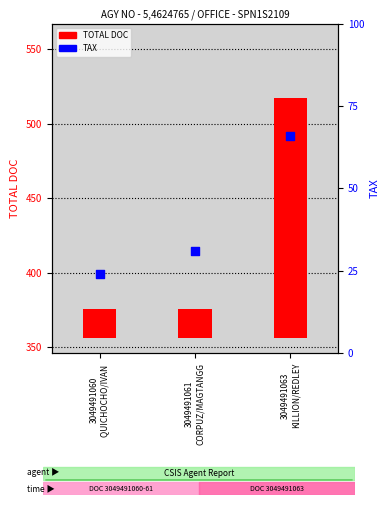

At which category is the sum across all series the highest?

3049491063
KILLION/REDLEY